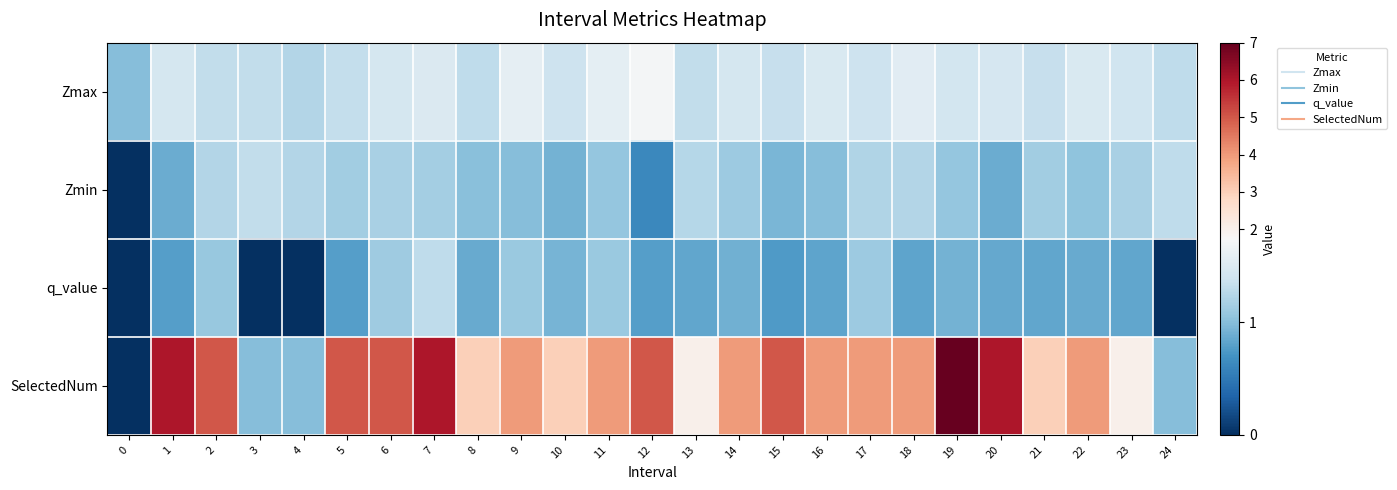

Rank the series at 10 from lowest to highest value.

Zmin, q_value, Zmax, SelectedNum